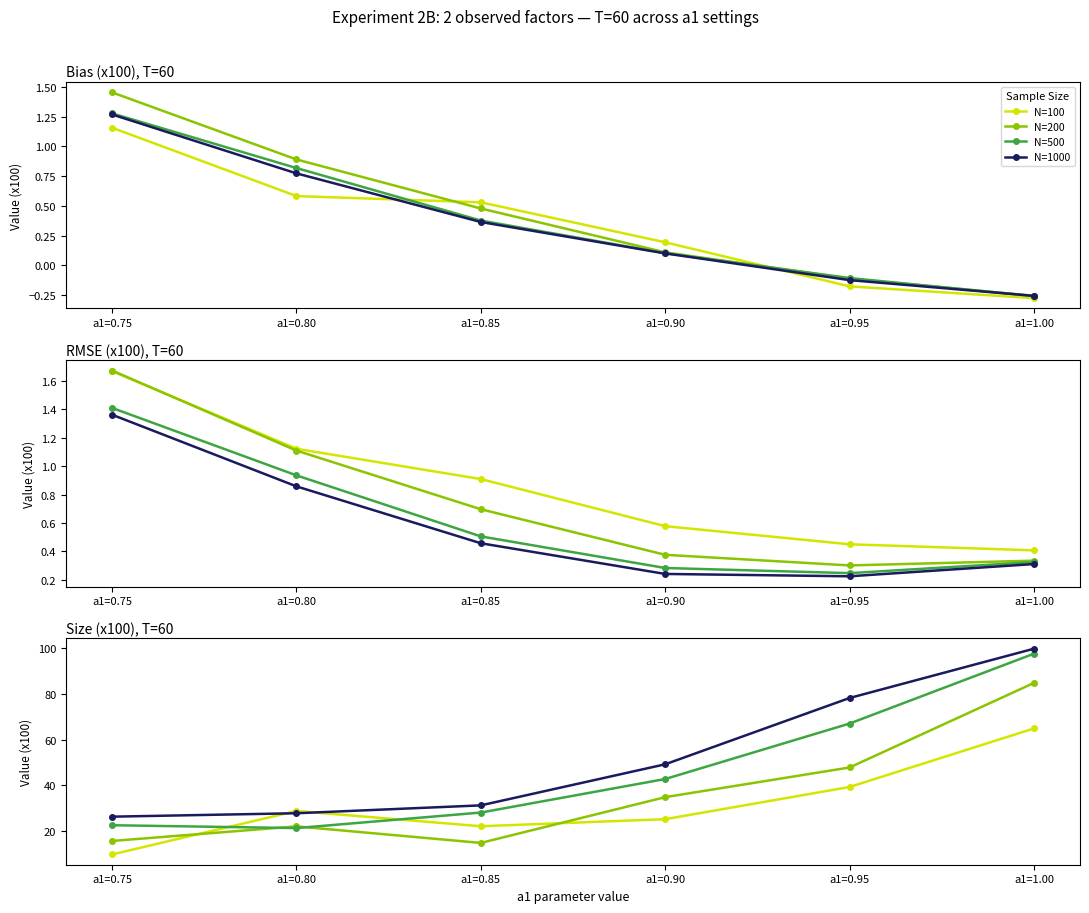

At which label is N=500 closest to 59?

a1=0.95